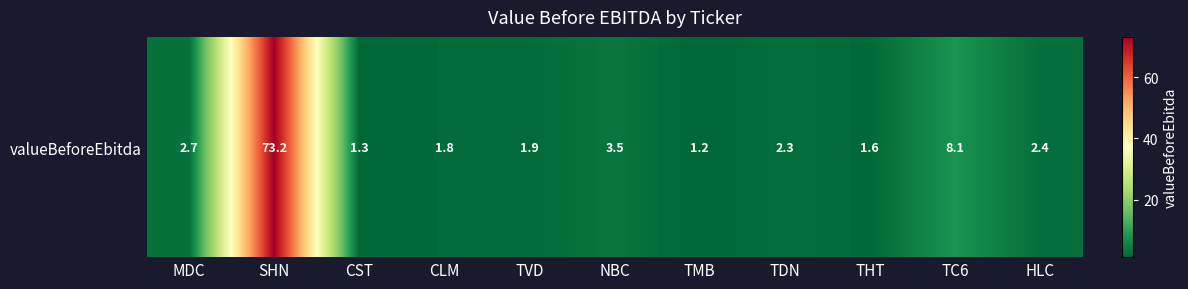

Count the number of categories in the chart.

11